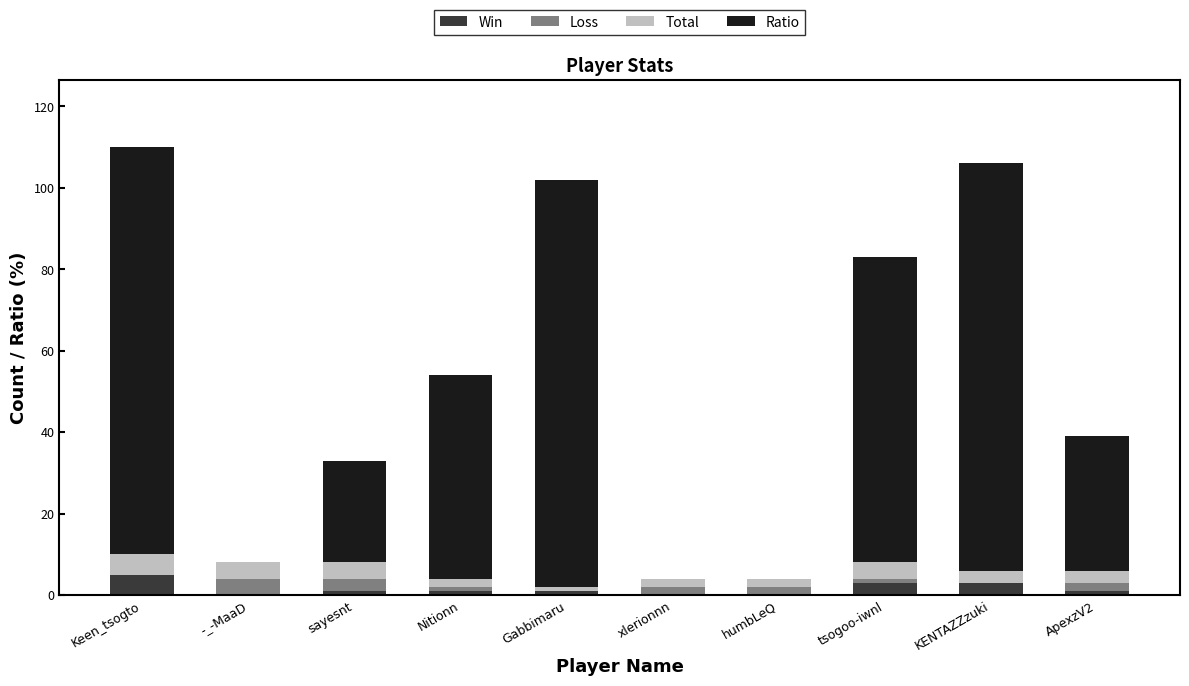

Is it true that Win equals 0 at humbLeQ?

True